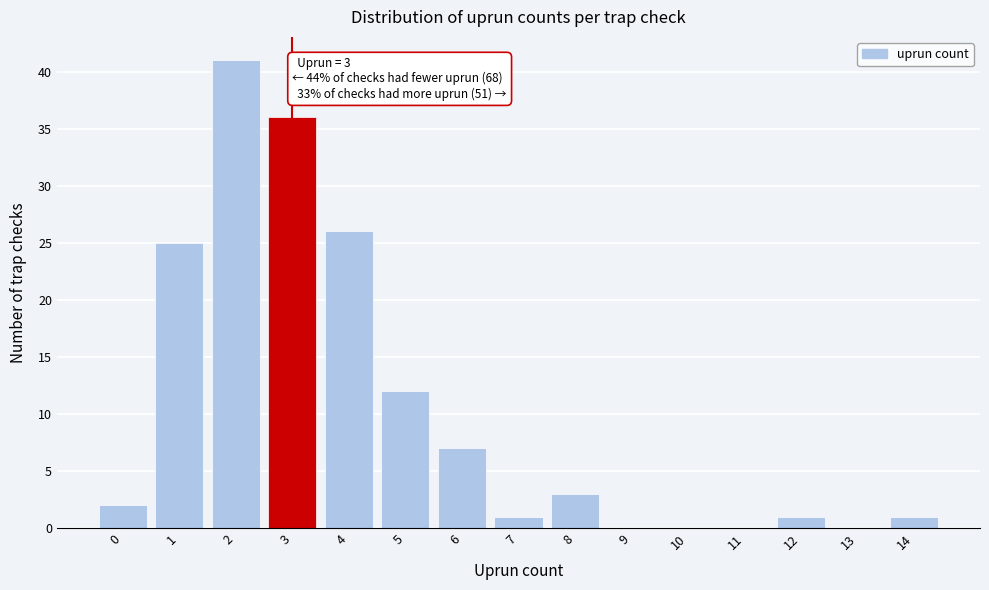

Which range on the x-axis has the tallest bar?

1.5 to 2.5